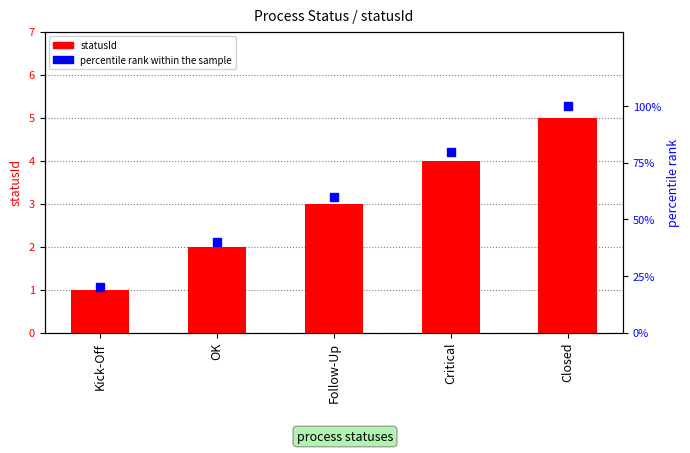

Which series has the widest spread of values?

percentile rank within the sample